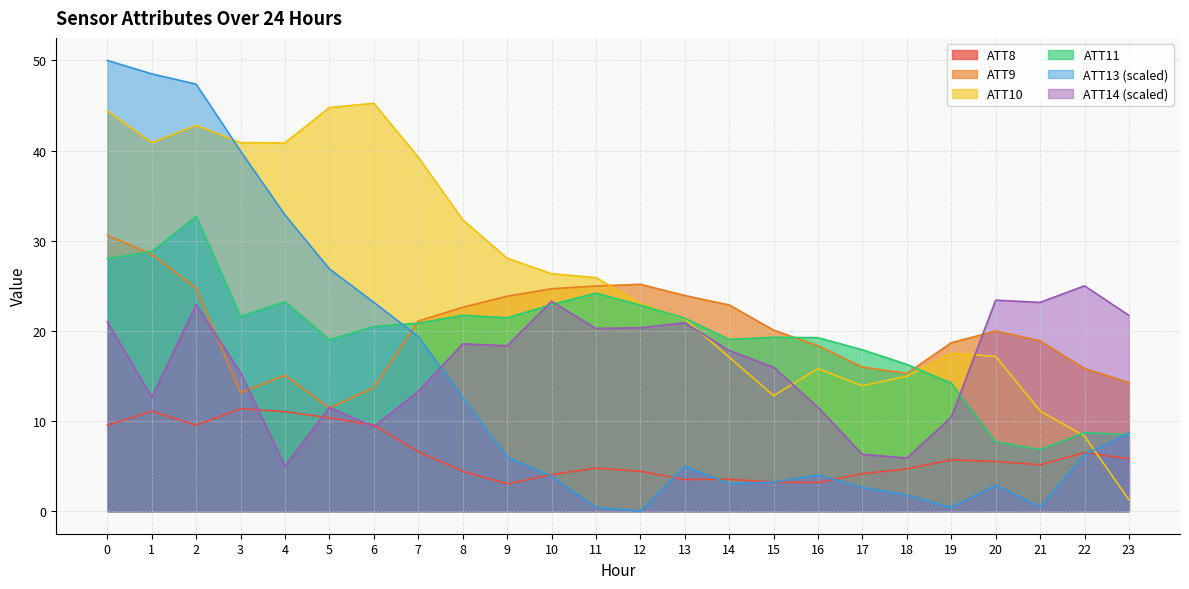

Between 4 and 11, which is larger?

4